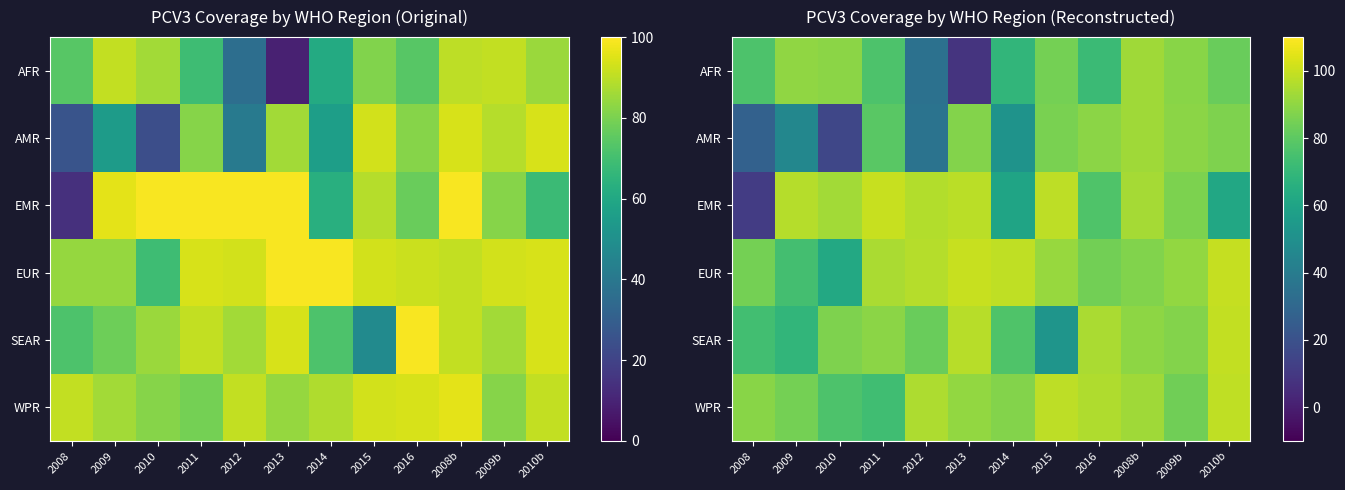

True or false: WPR has a value of 154.4 at 2012.

False